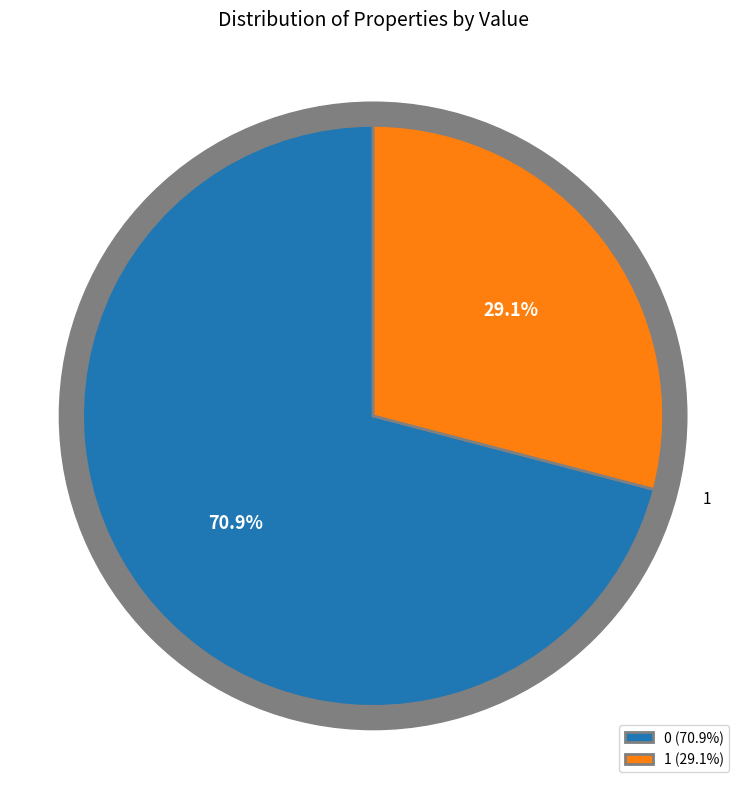

Is the sum of 0 and 1 greater than half?

Yes